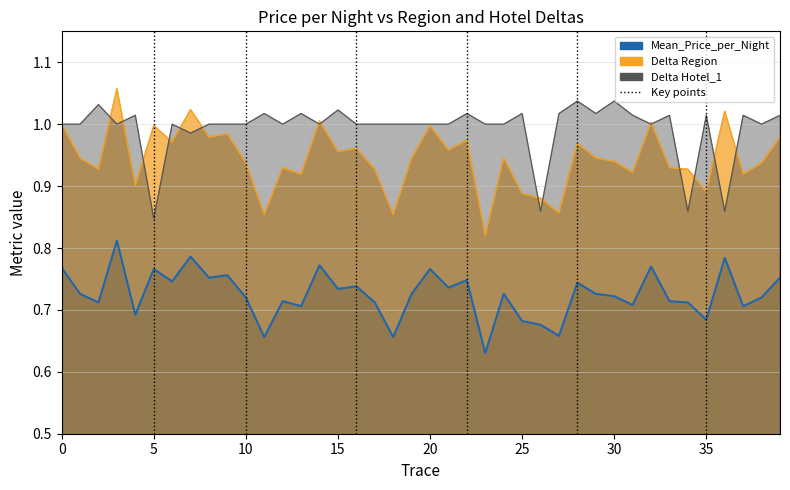

How many distinct data groups are displayed?

3